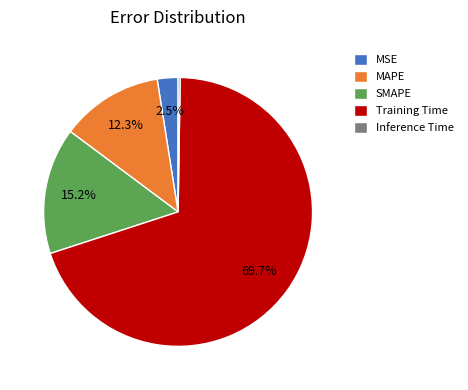

Between MSE and MAPE, which is larger?

MAPE